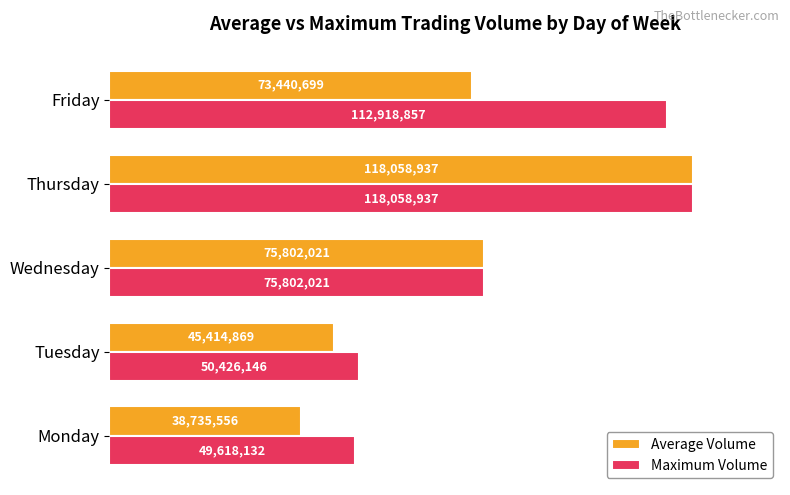

What are all the series names shown in the legend?

Average Volume, Maximum Volume